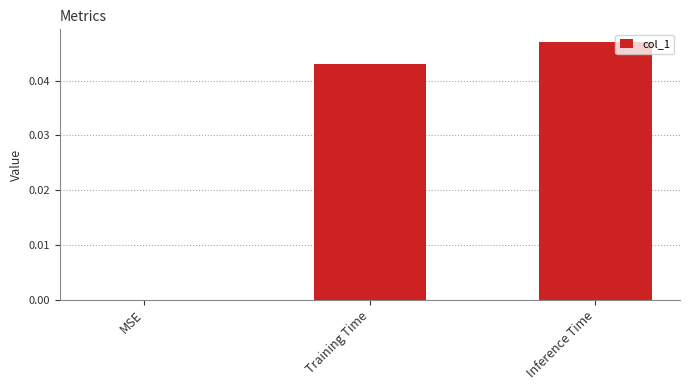

Which has a higher value, Training Time or MSE?

Training Time